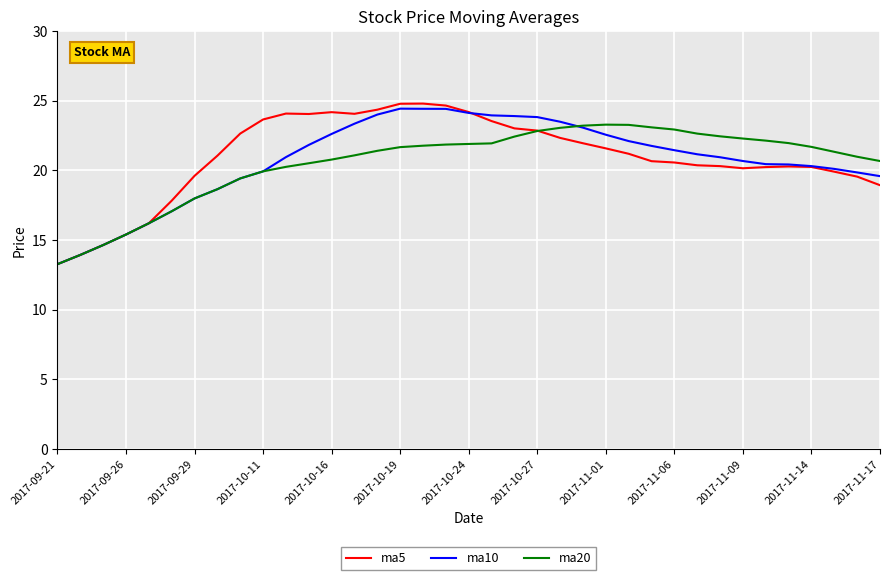

What is the highest value of the ma10 series?

24.4